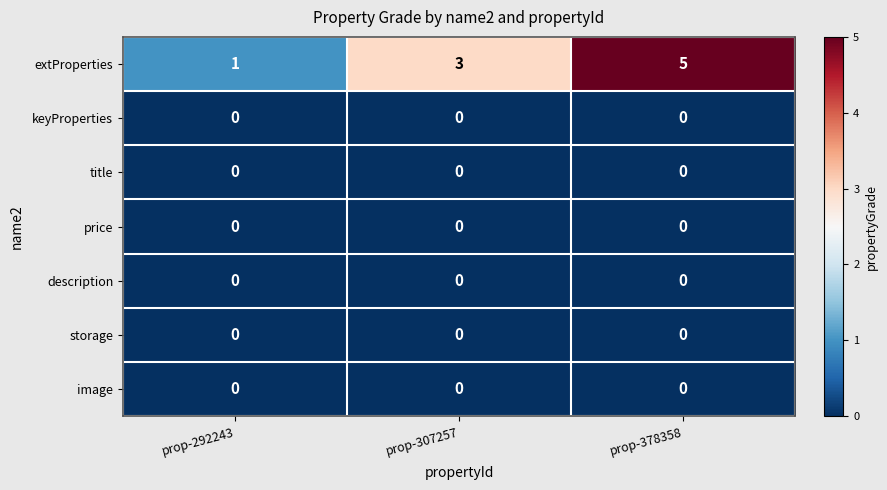

What is the spread (max minus min) of values at prop-378358?

5